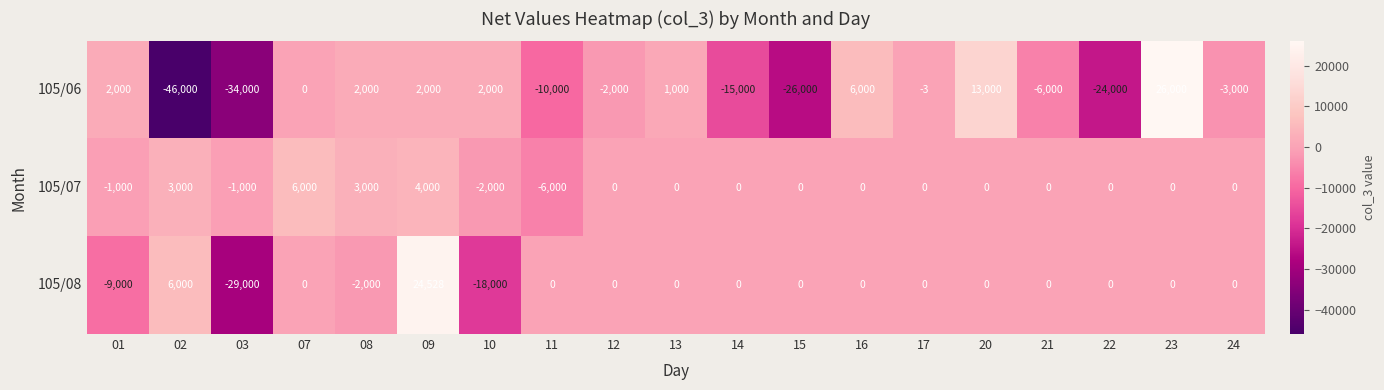

Which series has the widest spread of values?

105/06